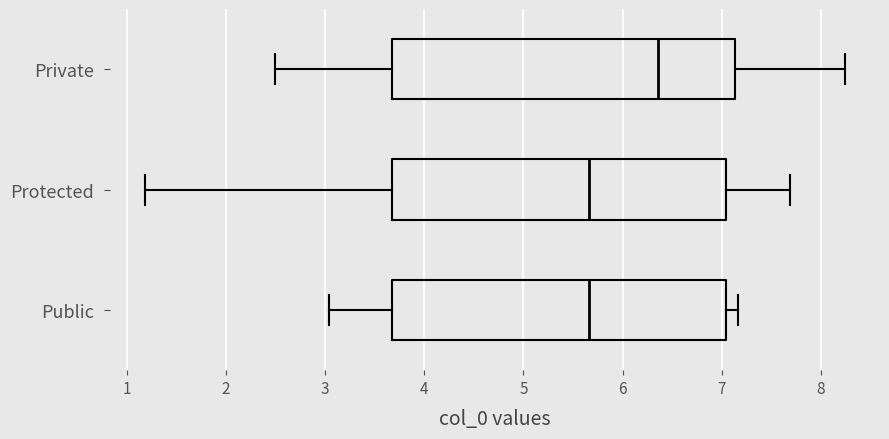

Reading bottom to top, read every box against the x-axis: the position of its median line, the range the box covers, and the ends of its whiskers. The values are not printed on the chart, so give them approximately, as read against the axis.

Public: median 5.7, box 3.7 to 7.0, whiskers 3.0 to 7.2
Protected: median 5.7, box 3.7 to 7.0, whiskers 1.2 to 7.7
Private: median 6.4, box 3.7 to 7.1, whiskers 2.5 to 8.2